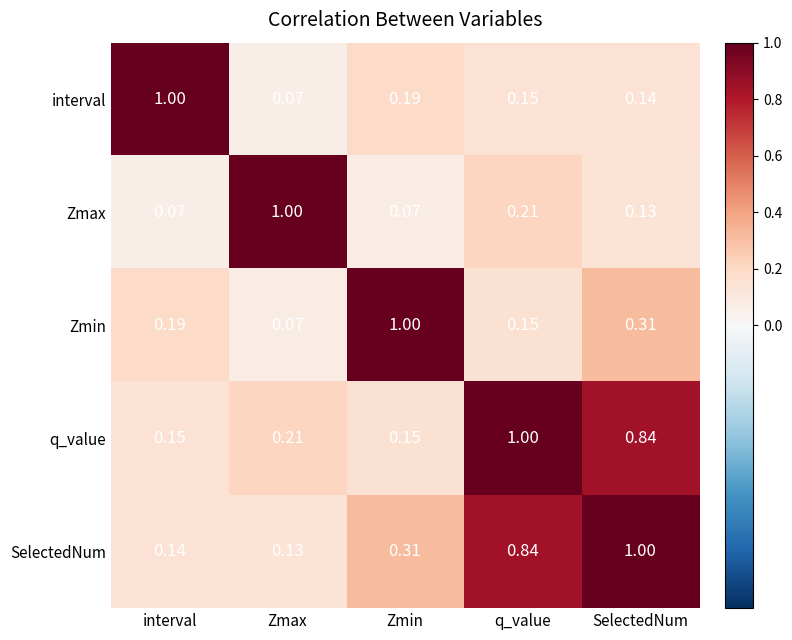

Which category has the highest value in the Zmax series?

Zmax